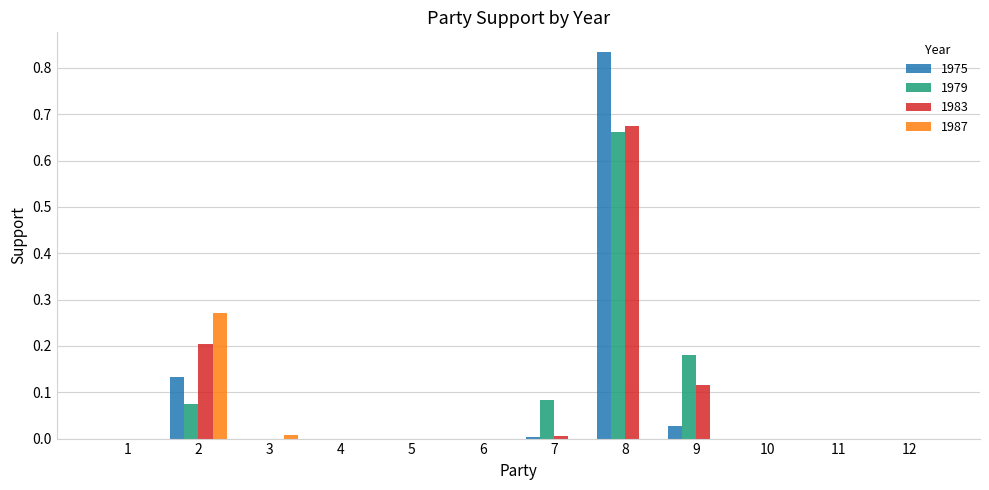

At which label does 1975 reach its peak?

8